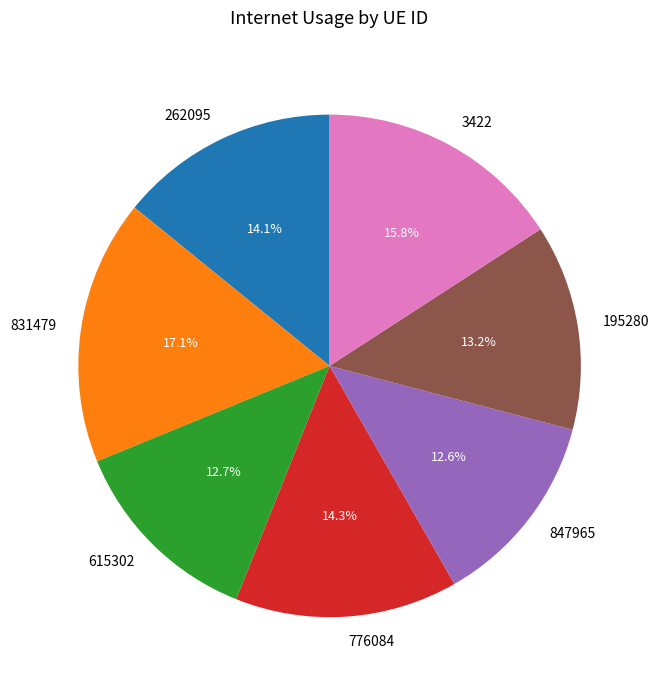

The 847965 slice represents 5% of the pie. True or false?

False